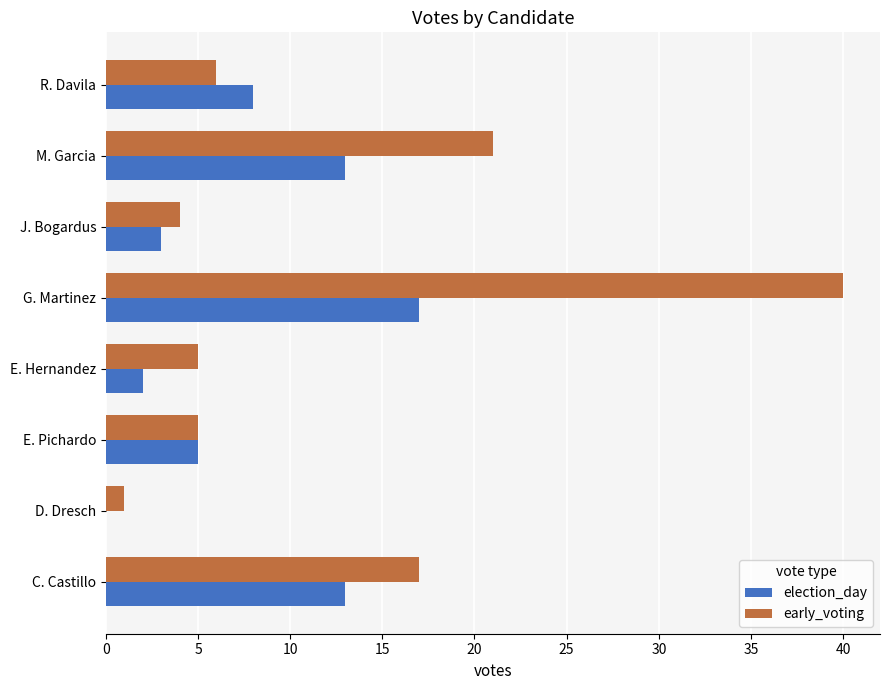

True or false: early_voting has a value of 4 at J. Bogardus.

True